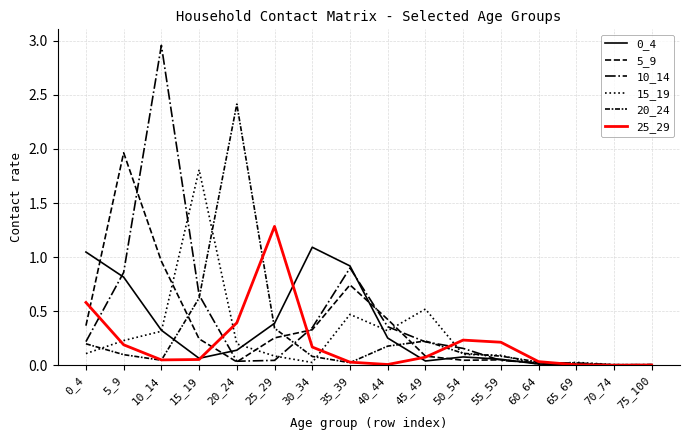

How many lines are shown in the chart?

6